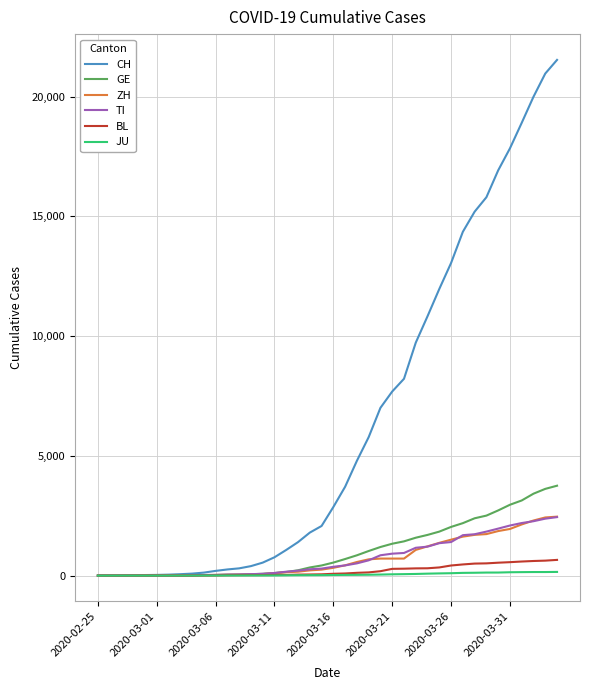

Which series has the widest spread of values?

CH